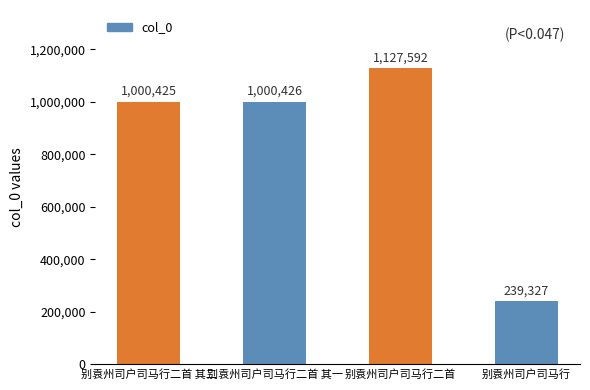

Reading left to right, what are all the values shown in this chart?

1000425	1000426	1127592	239327